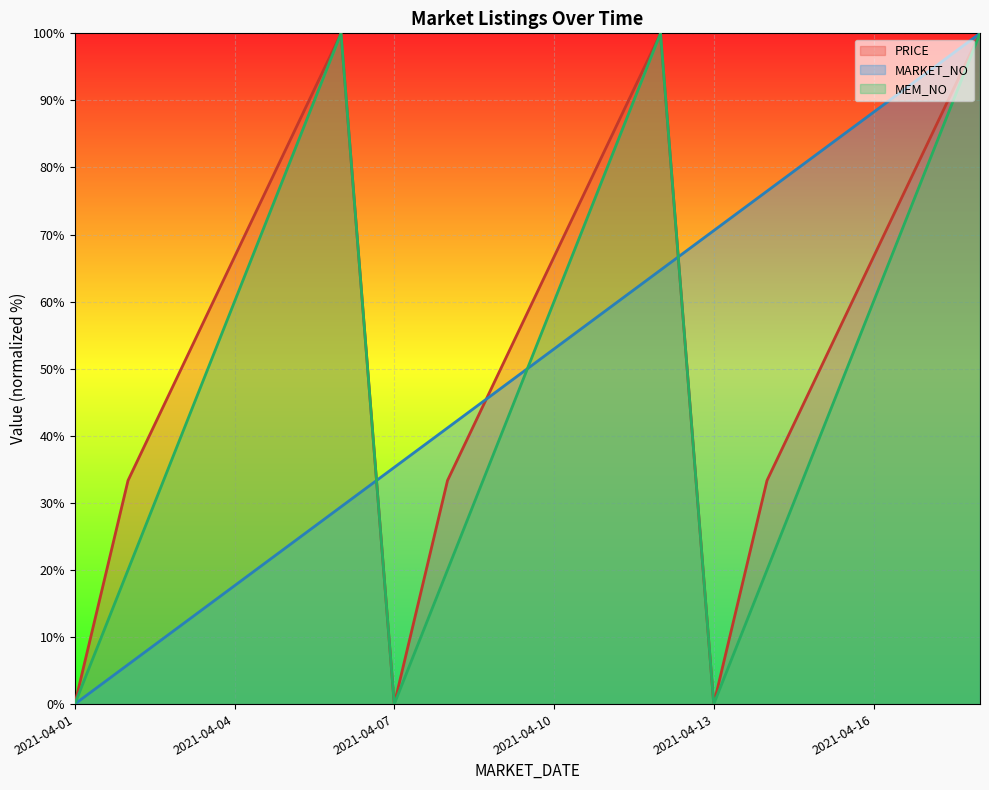

True or false: the data shows 44.6 at 2021-04-12.

False